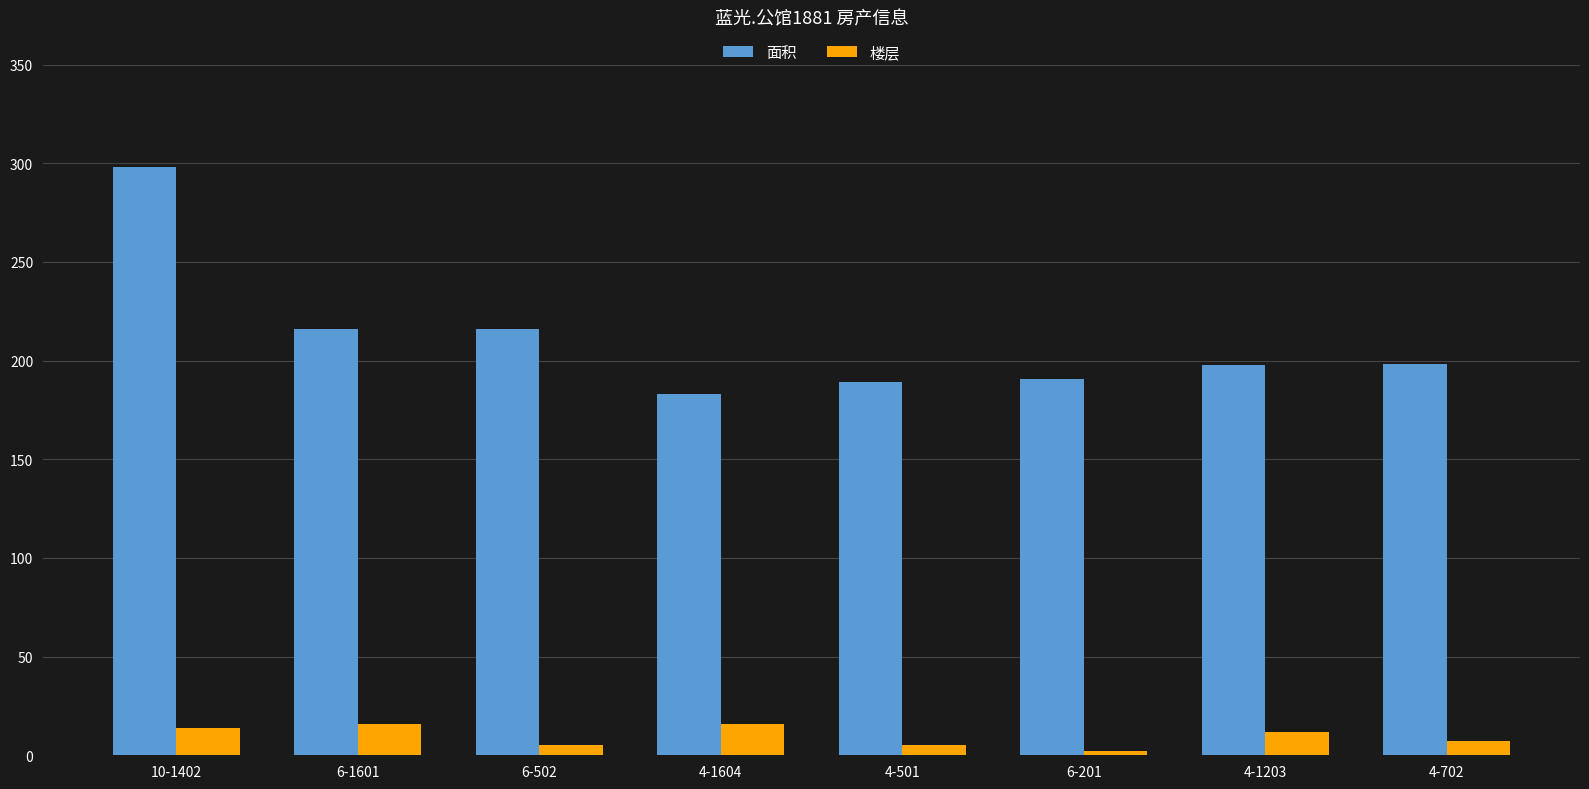

Count the 楼层 values in the range 5 to 16.

7